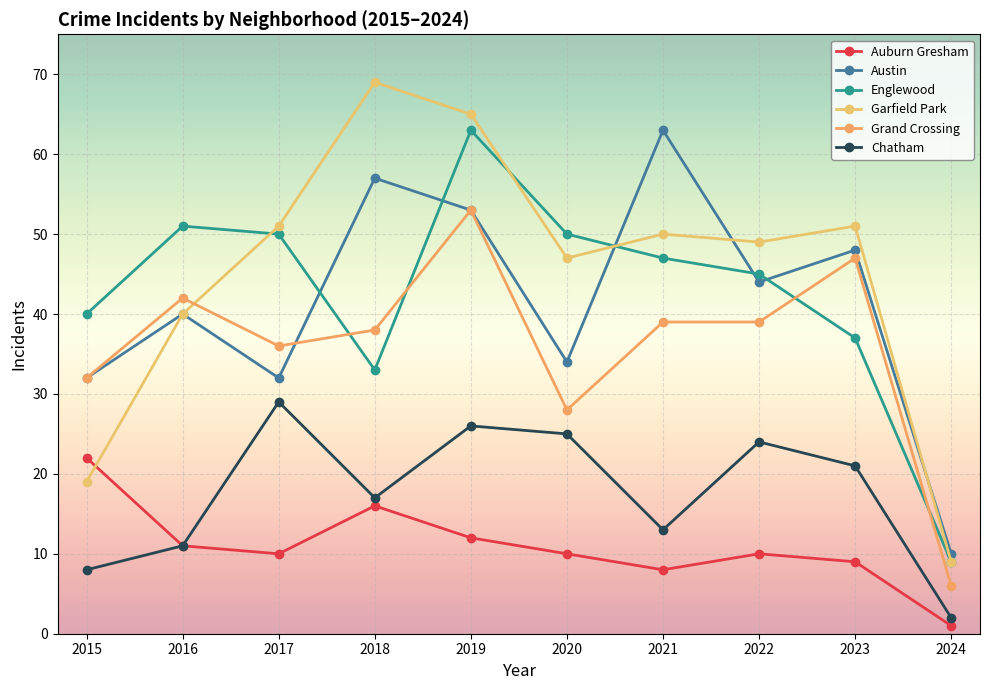

Reading left to right, list all the values displayed in this chart.

Auburn Gresham: 22	11	10	16	12	10	8	10	9	1
Austin: 32	40	32	57	53	34	63	44	48	10
Englewood: 40	51	50	33	63	50	47	45	37	9
Garfield Park: 19	40	51	69	65	47	50	49	51	9
Grand Crossing: 32	42	36	38	53	28	39	39	47	6
Chatham: 8	11	29	17	26	25	13	24	21	2